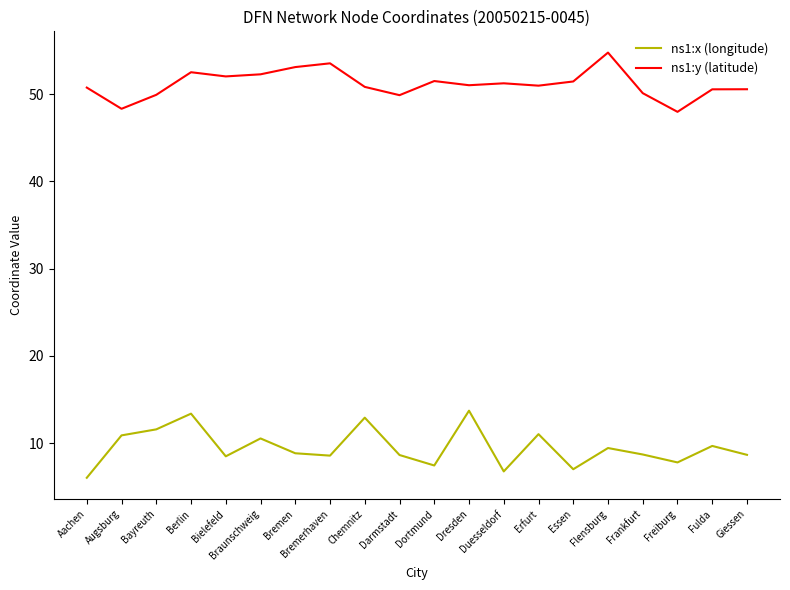

How many series are shown in this chart?

2